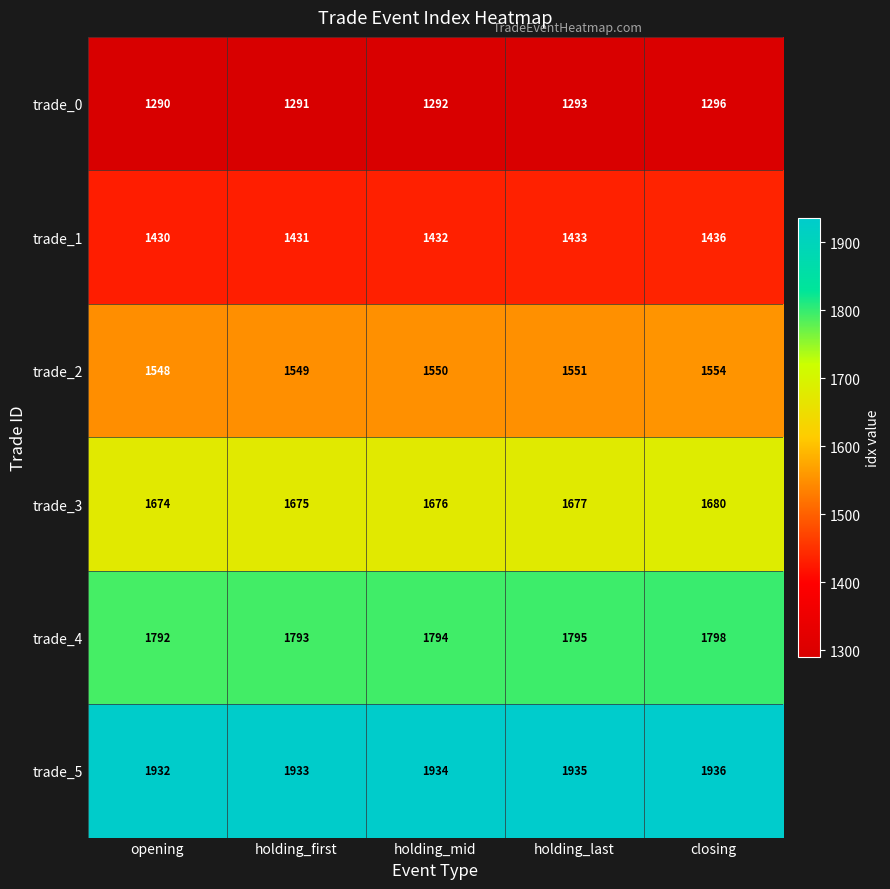

Reading right to left, transcribe all the data shown in this chart.

trade_0: closing=1296	holding_last=1293	holding_mid=1292	holding_first=1291	opening=1290
trade_1: closing=1436	holding_last=1433	holding_mid=1432	holding_first=1431	opening=1430
trade_2: closing=1554	holding_last=1551	holding_mid=1550	holding_first=1549	opening=1548
trade_3: closing=1680	holding_last=1677	holding_mid=1676	holding_first=1675	opening=1674
trade_4: closing=1798	holding_last=1795	holding_mid=1794	holding_first=1793	opening=1792
trade_5: closing=1936	holding_last=1935	holding_mid=1934	holding_first=1933	opening=1932